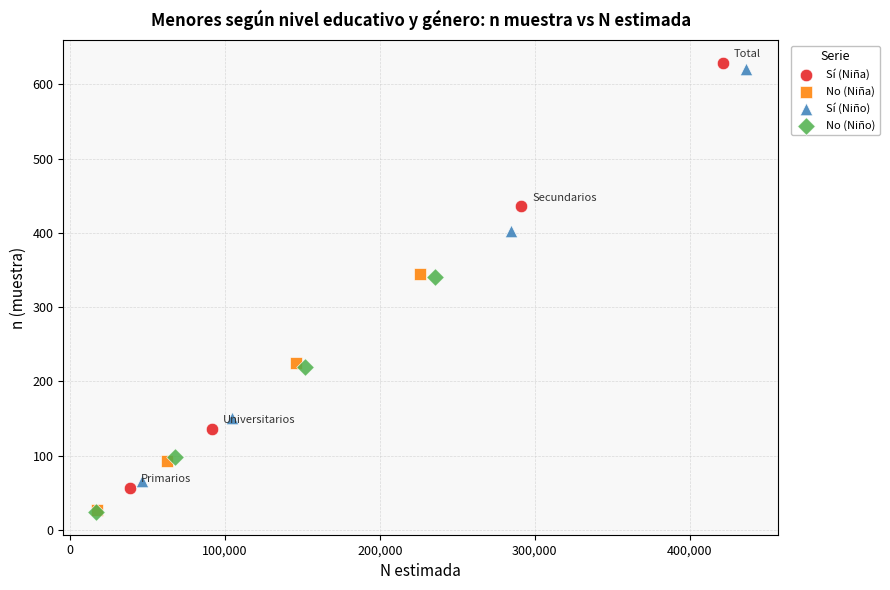

Which series has the largest Y range (max minus min)?

Sí (Niña)